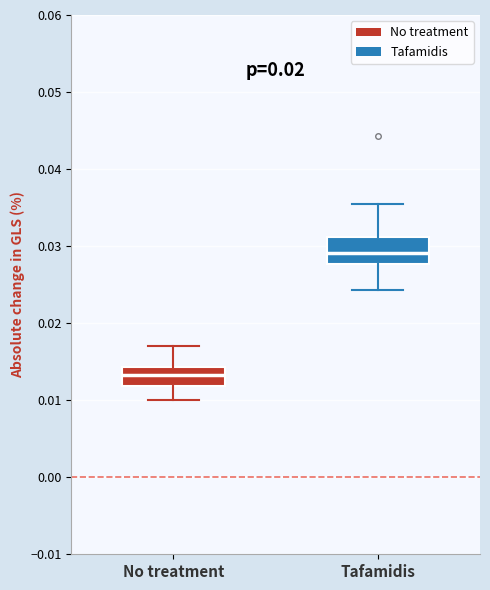

Where does the upper whisker of the box for Tafamidis end on the y-axis? The values are not printed on the chart, so give them approximately, as read against the axis.

0.035